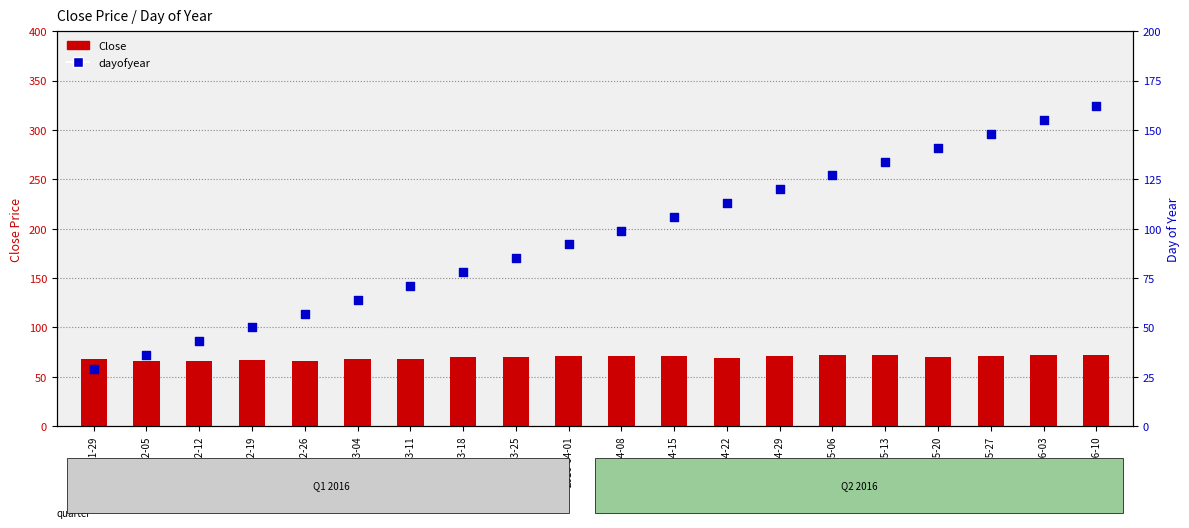

At which category is the sum across all series the highest?

2016-06-10